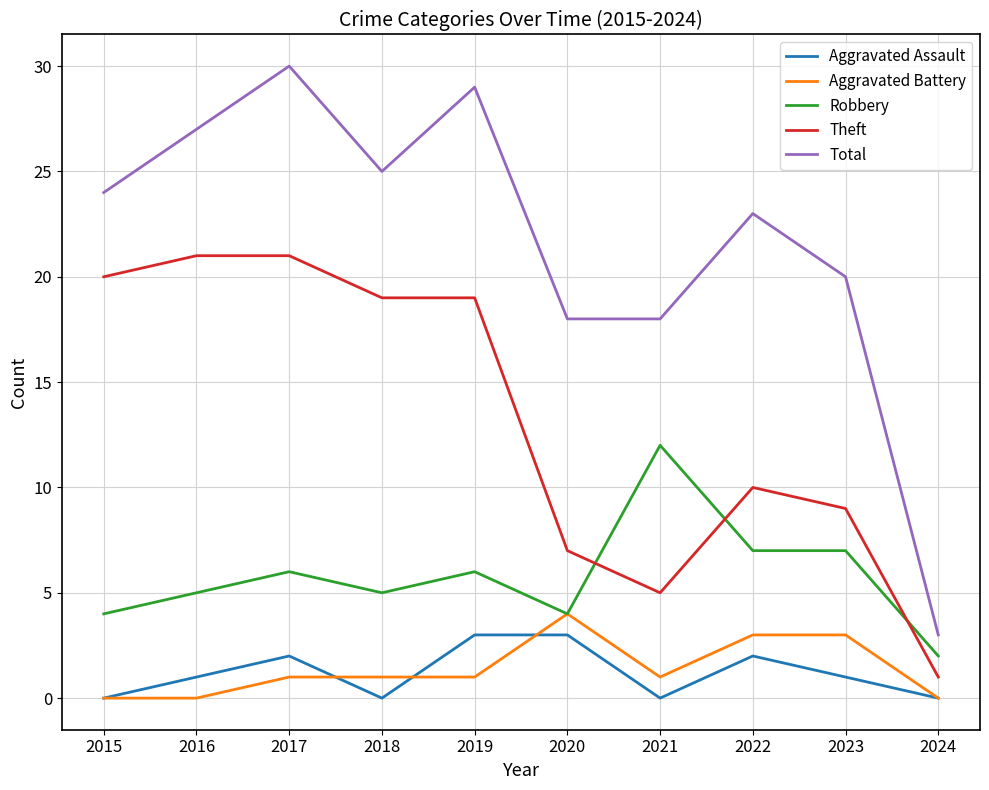

Which series has the largest range (max minus min)?

Total